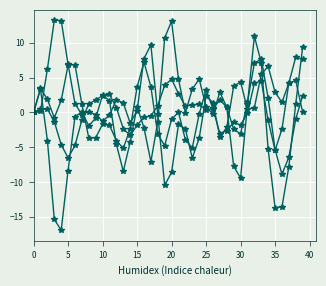

How many distinct data groups are displayed?

4